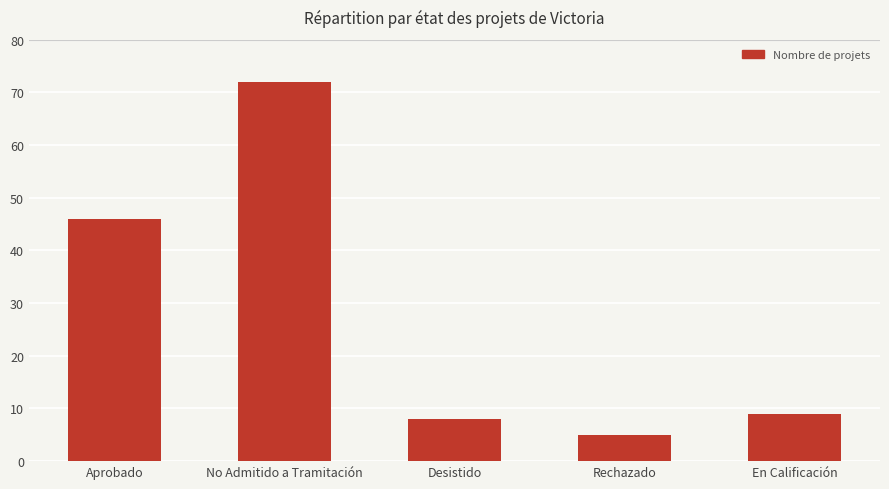

What position from the left is Aprobado?

1